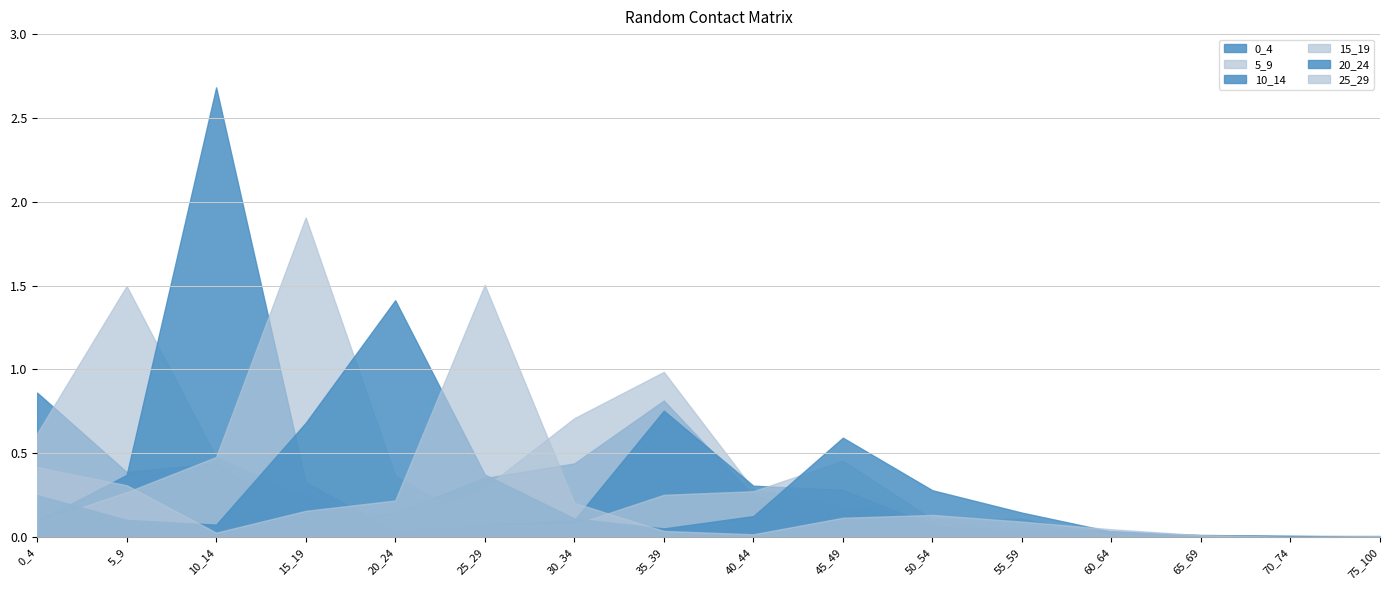

Does the chart display data point markers on the line(s)?

No